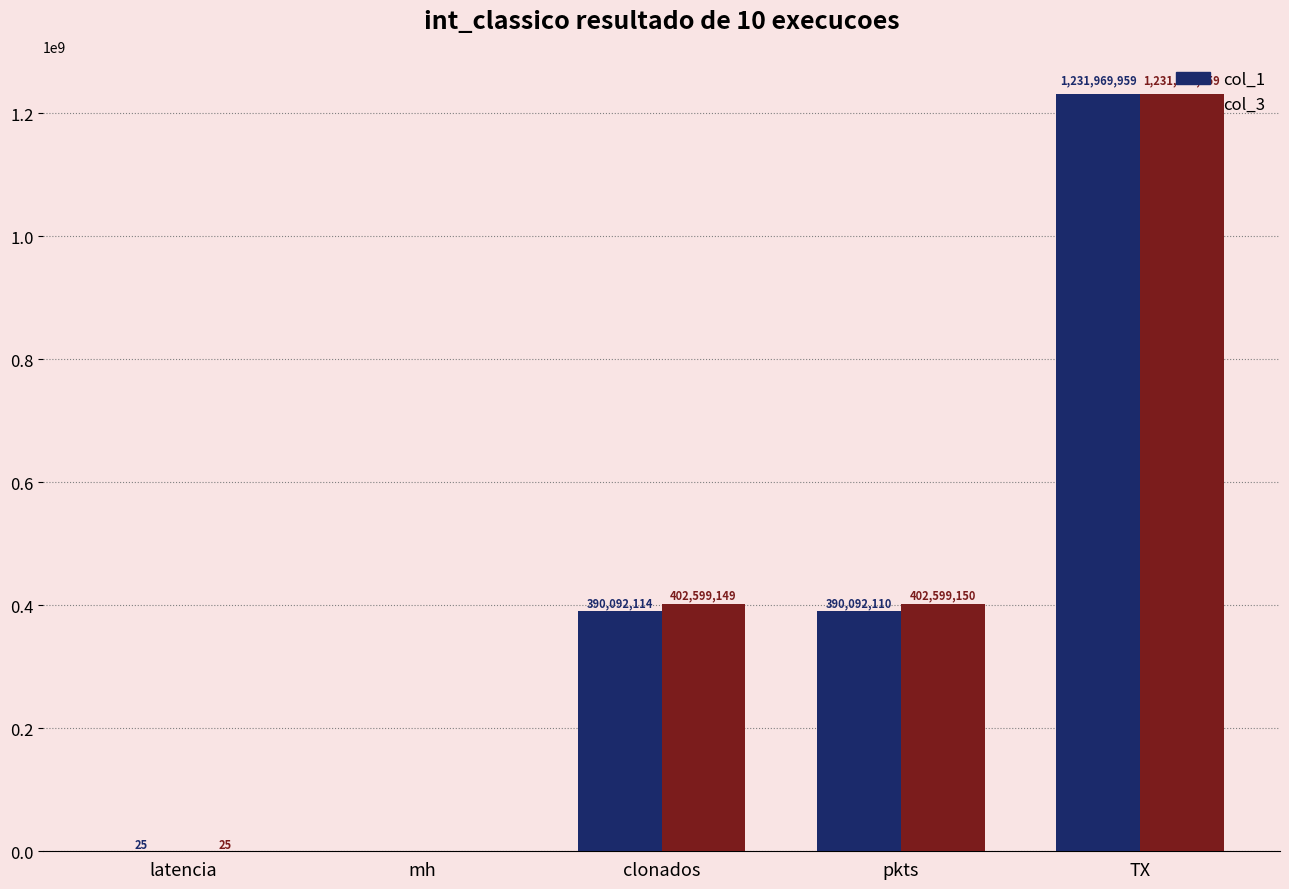

What is the average value of the col_3 series?

407433657